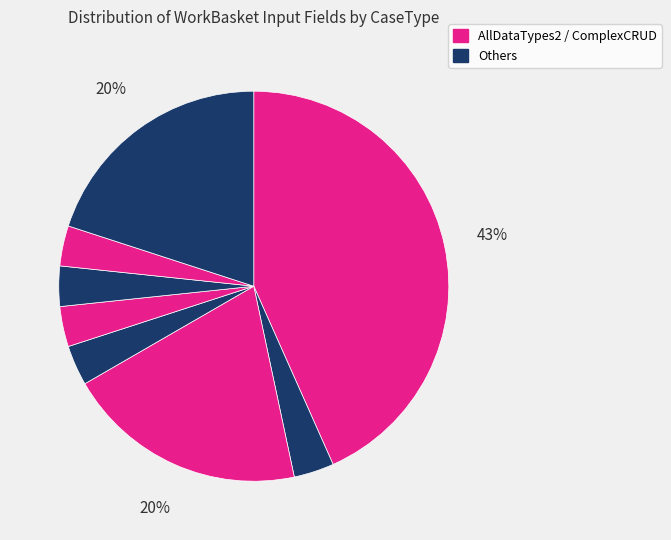

Count the number of slices in the pie.

8